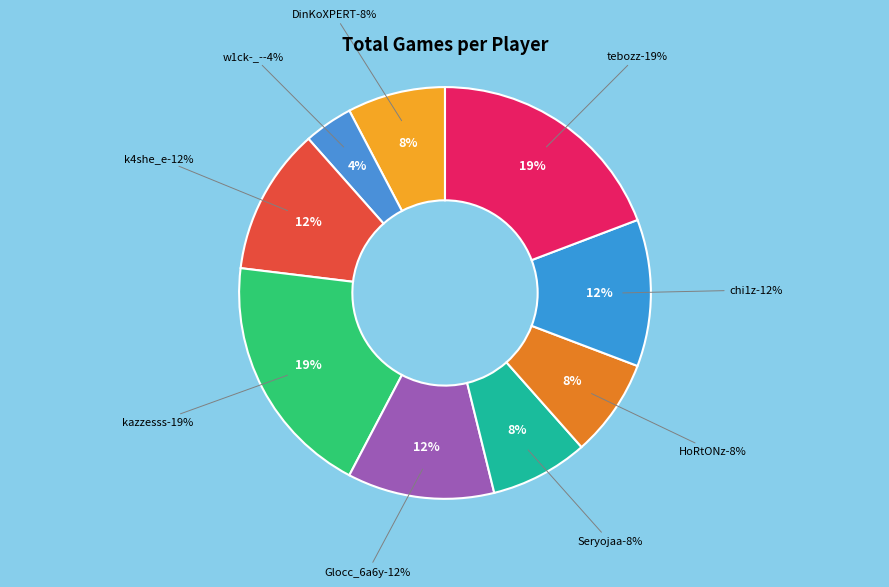

True or false: chi1z accounts for 12% of the total.

True